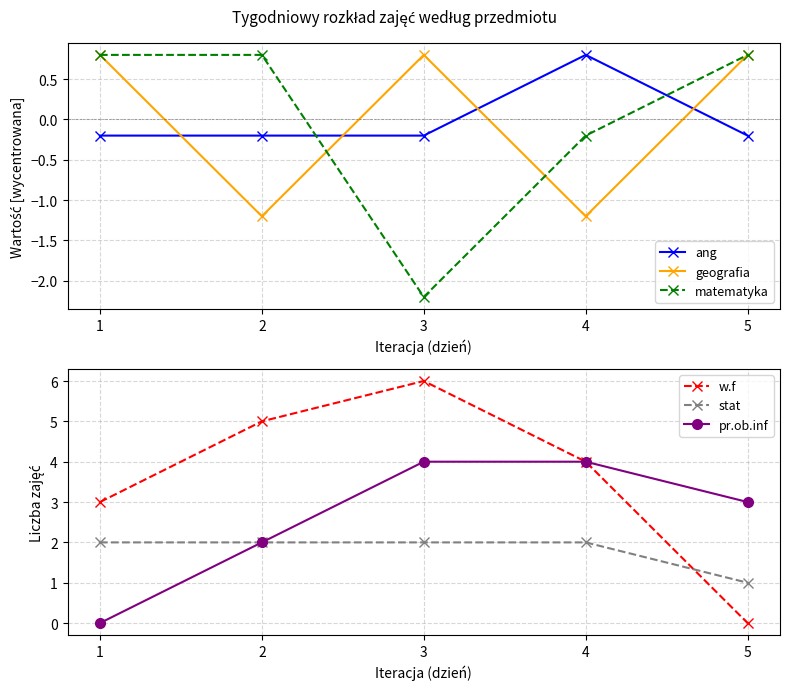

Is this an area chart (filled region under the line)?

No